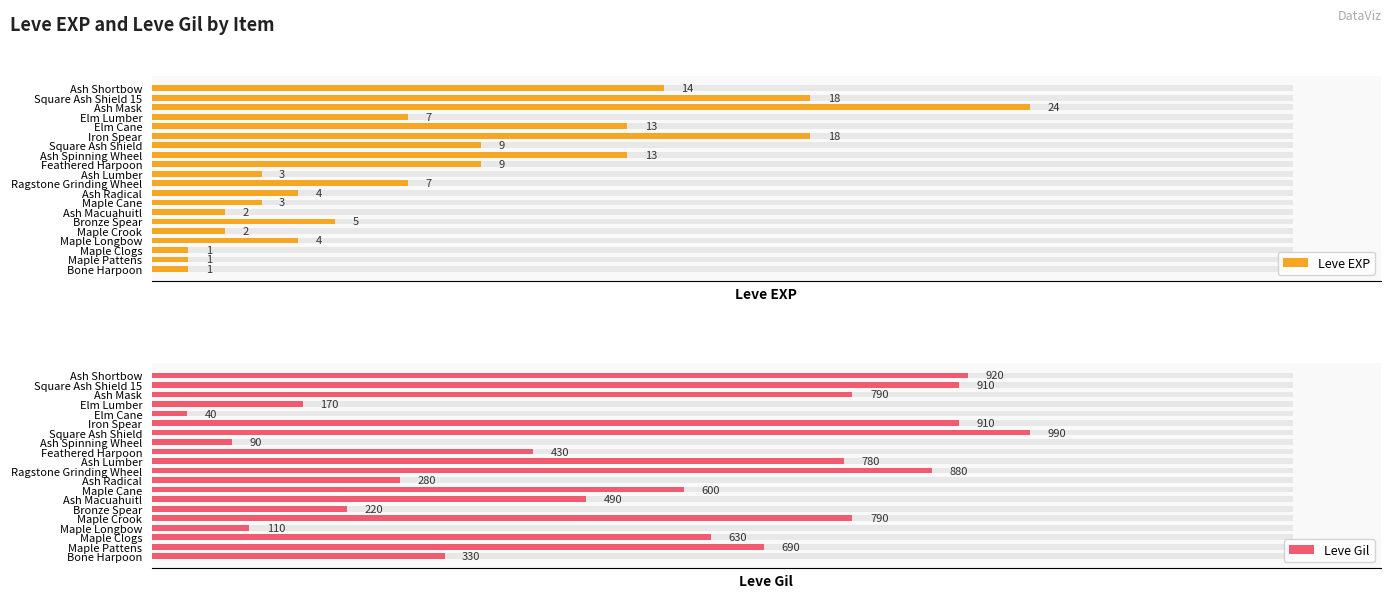

List the series in order of their overall mean, highest first.

Leve Gil, Leve EXP